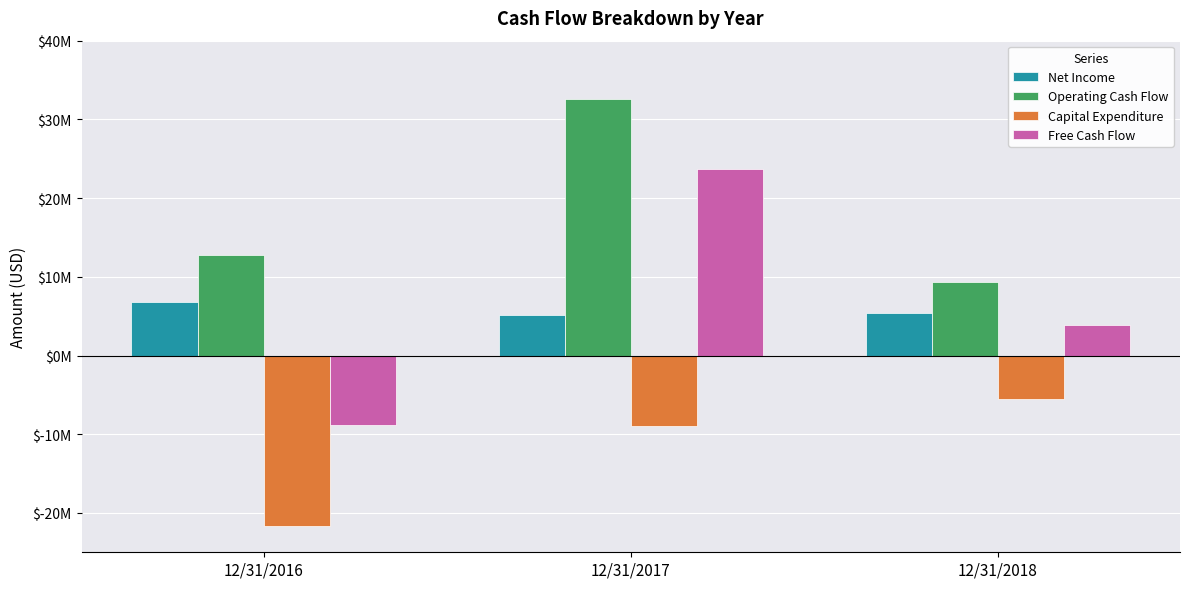

Rank the series by their maximum value, from lowest to highest.

Capital Expenditure, Net Income, Free Cash Flow, Operating Cash Flow